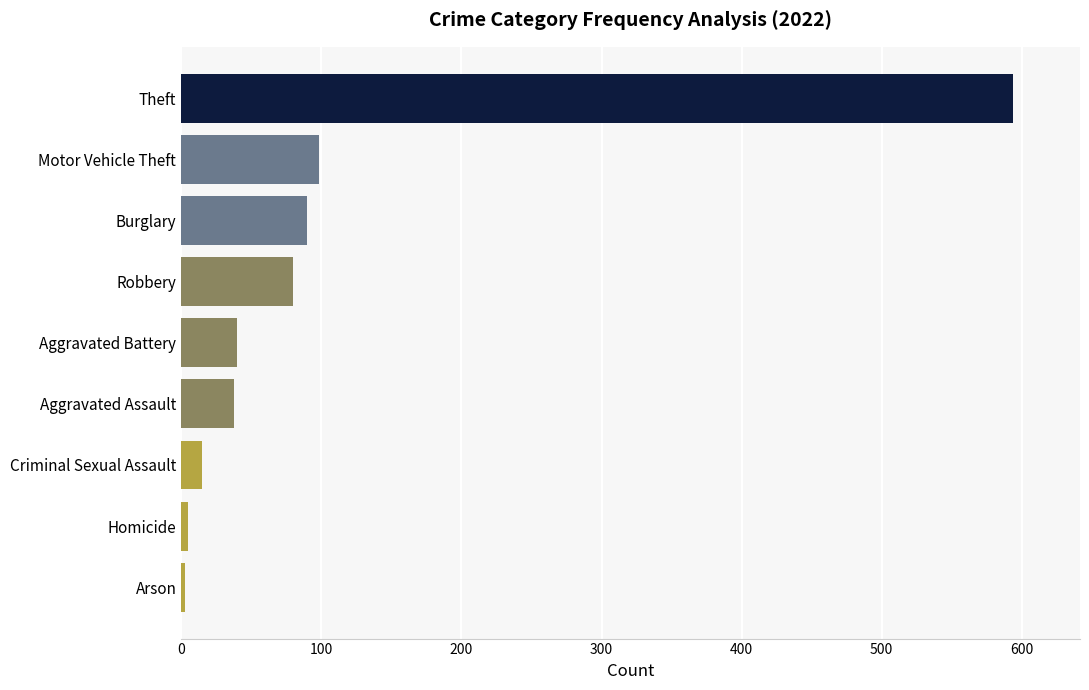

How many values are below 40?

4